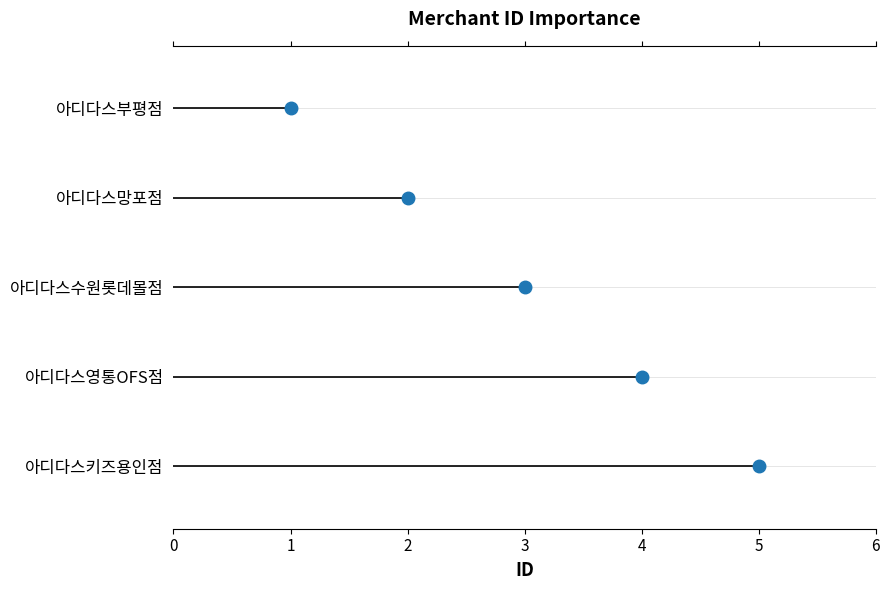

List the labels in order of value, largest first.

아디다스키즈용인점, 아디다스영통OFS점, 아디다스수원롯데몰점, 아디다스망포점, 아디다스부평점